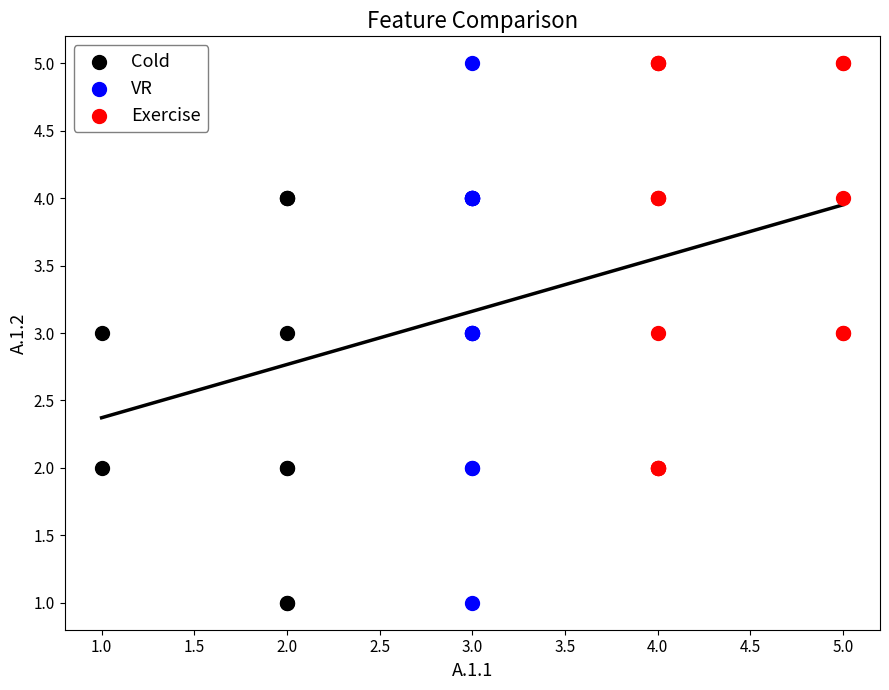

Which series has the widest spread of Y values?

VR